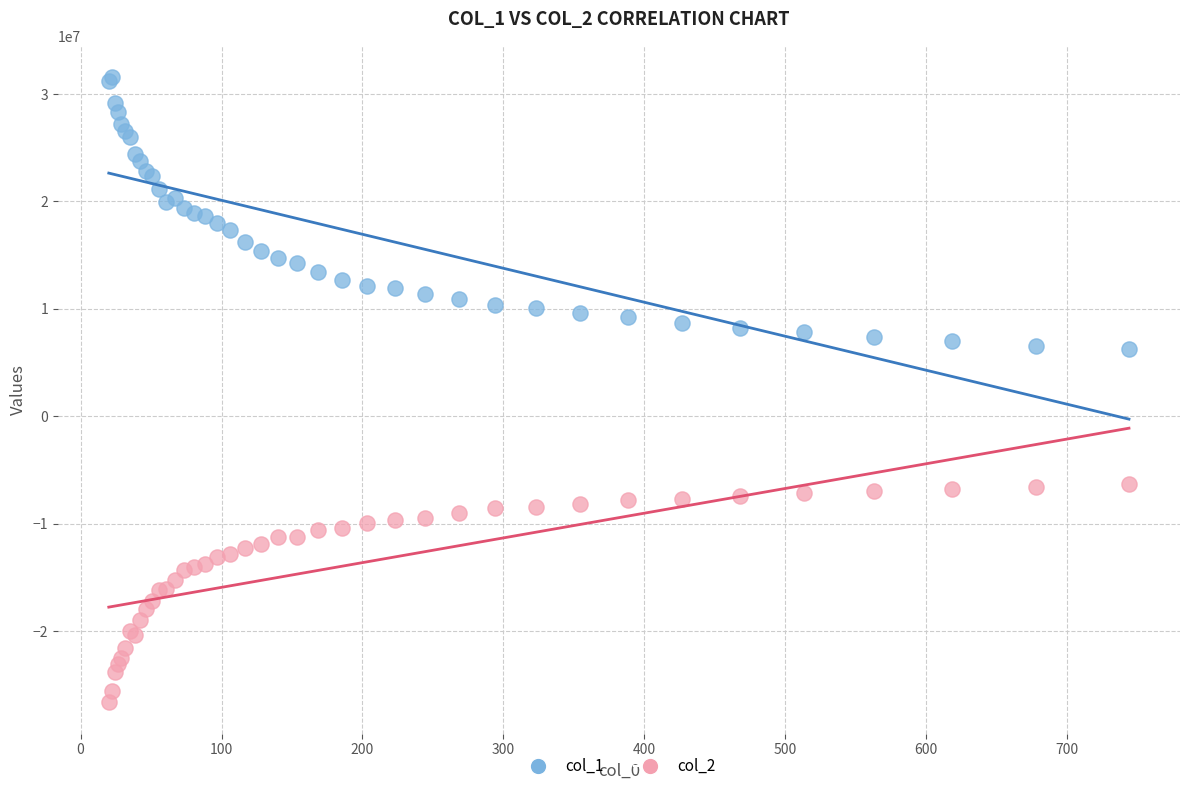

What are all the series names shown in the legend?

col_1, col_2